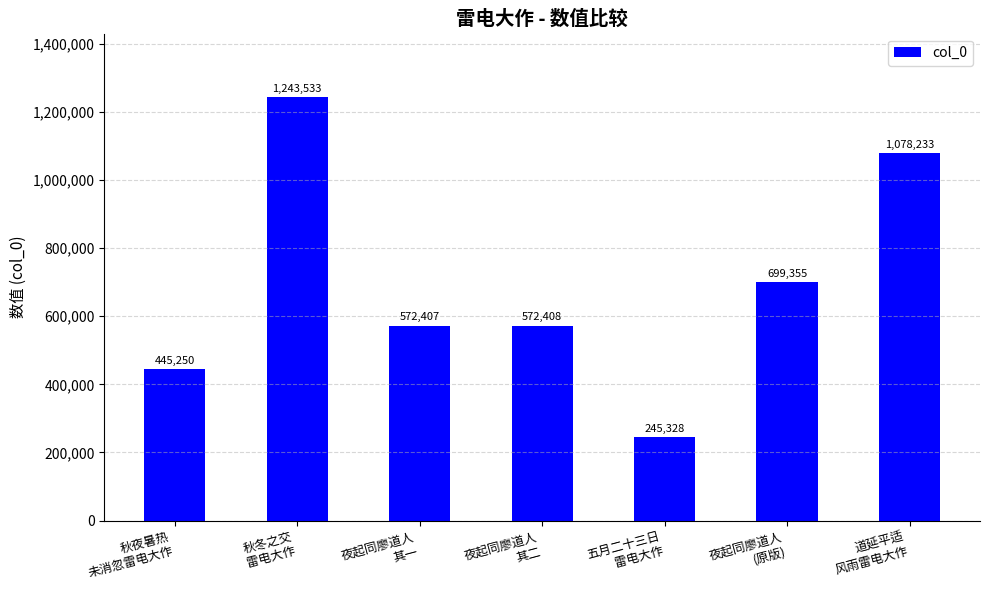

Count the number of categories in the chart.

7